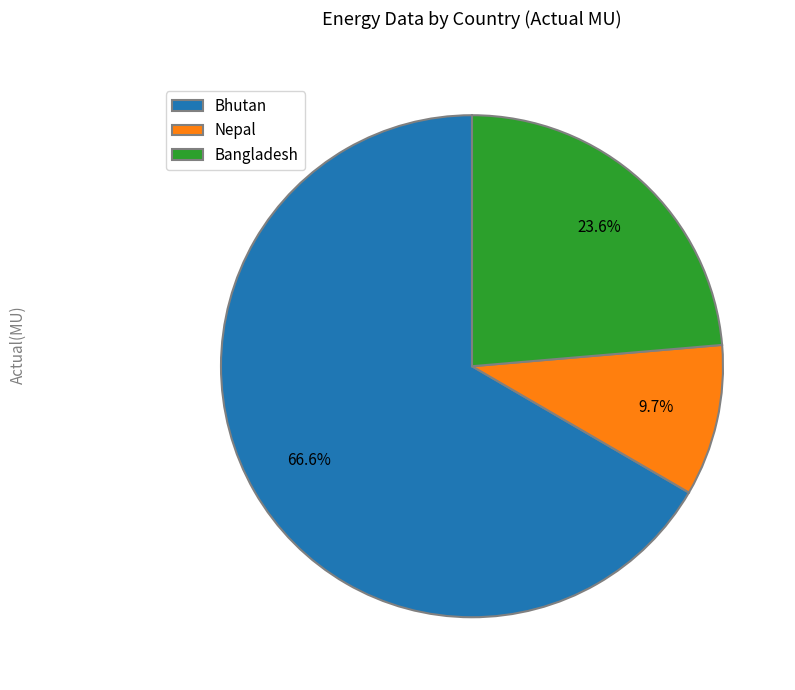

Which category has the biggest portion of the pie?

Bhutan